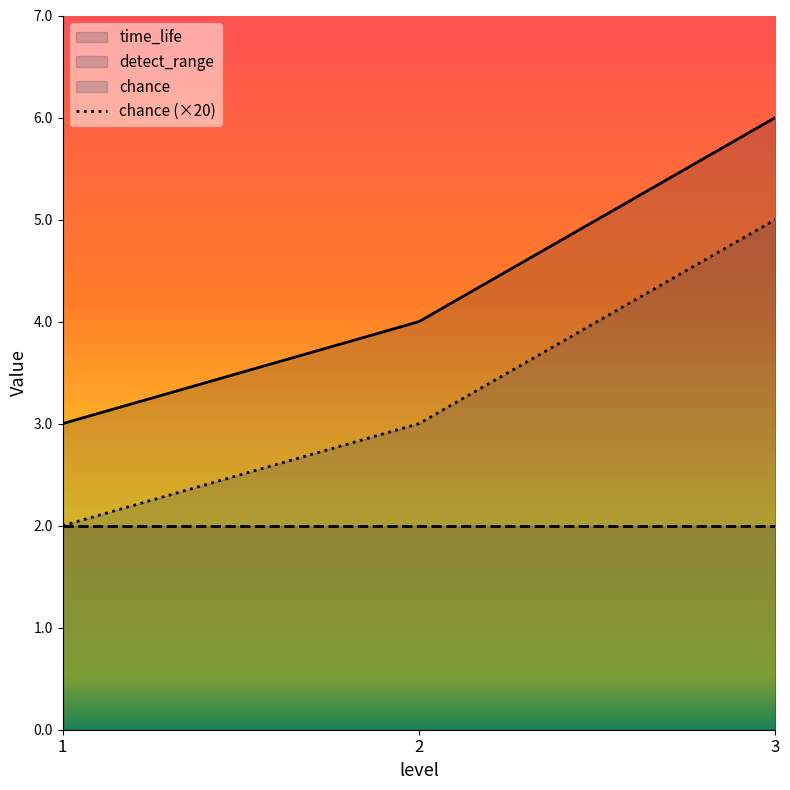

Read the time_life value at 3.

6